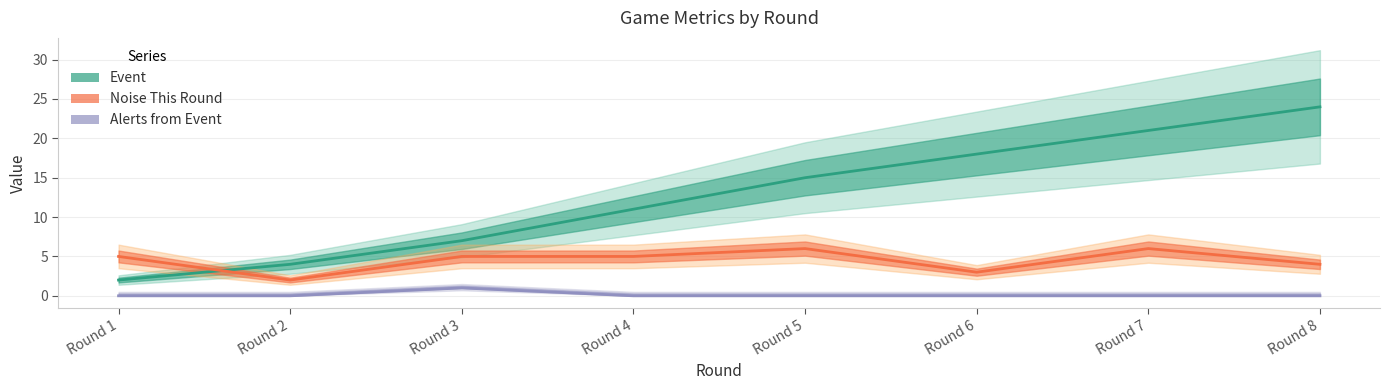

How many data points in Event are above 15?

3